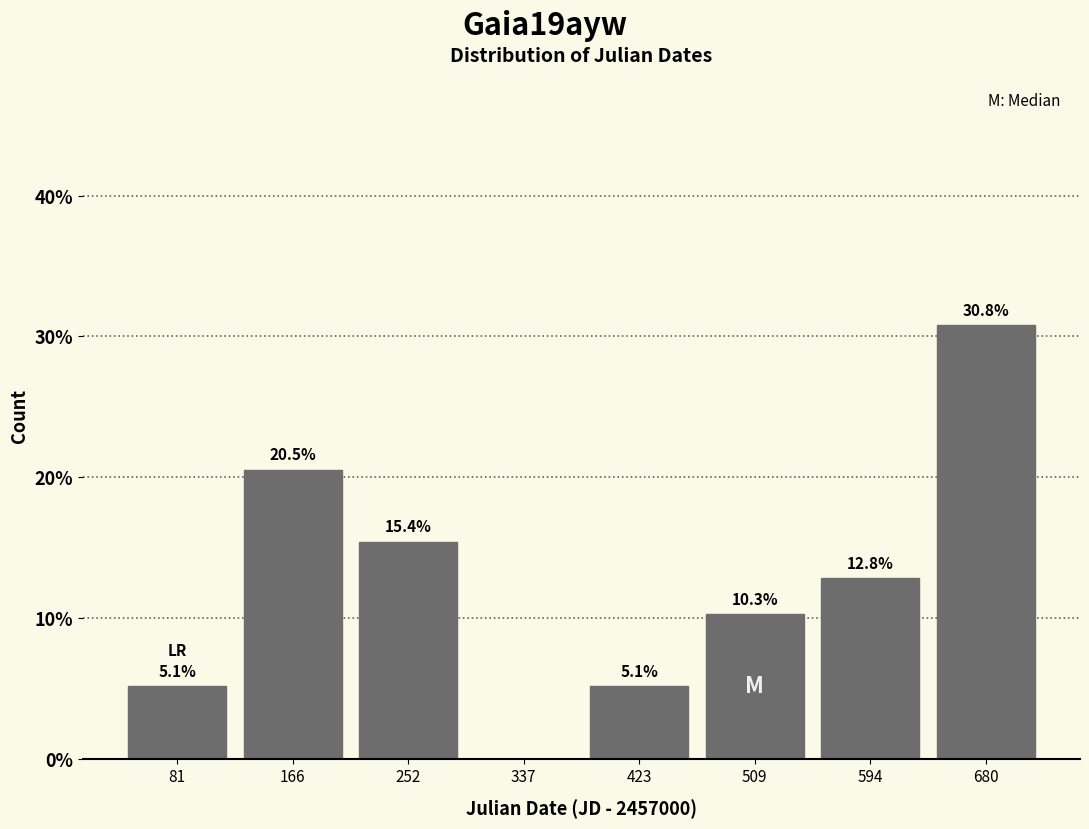

Which range on the x-axis has the tallest bar?

640 to 720